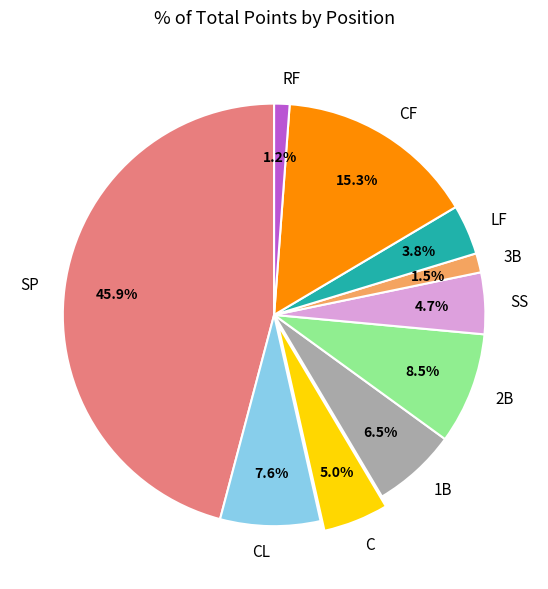

Between RF and C, which is larger?

C